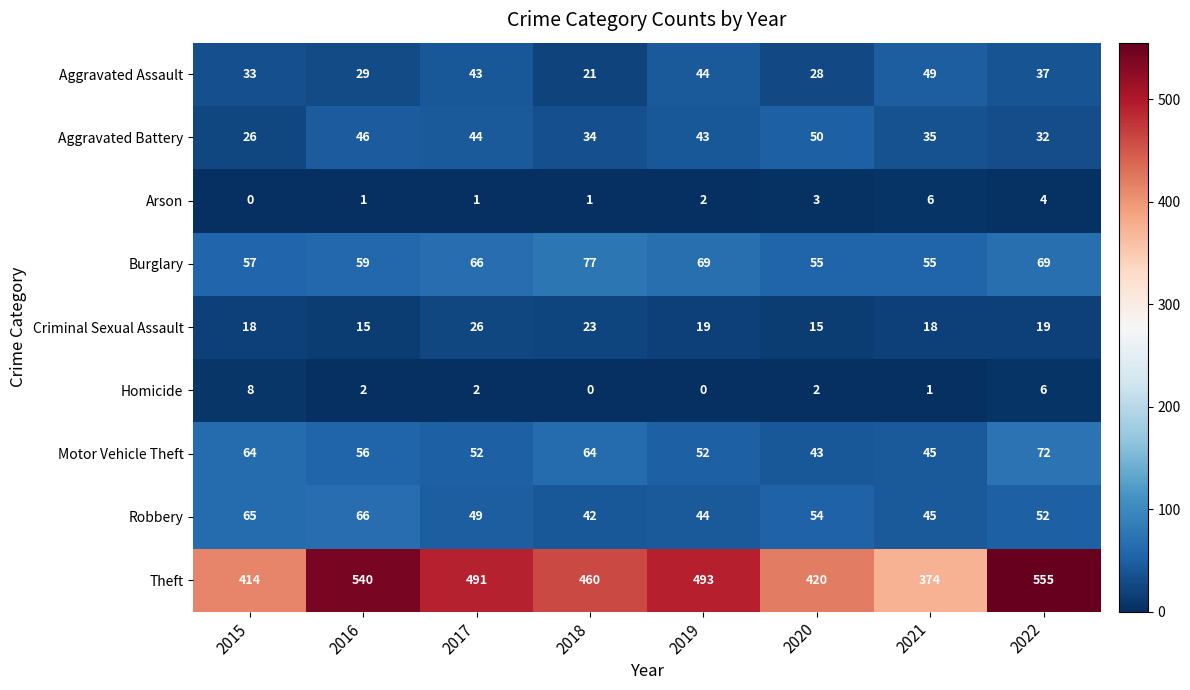

How many Homicide values are between 1 and 6?

5